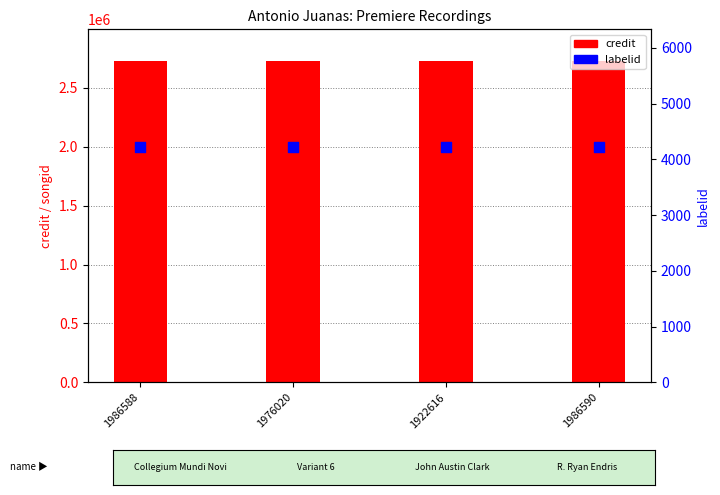

At which category is the sum across all series the highest?

1986588